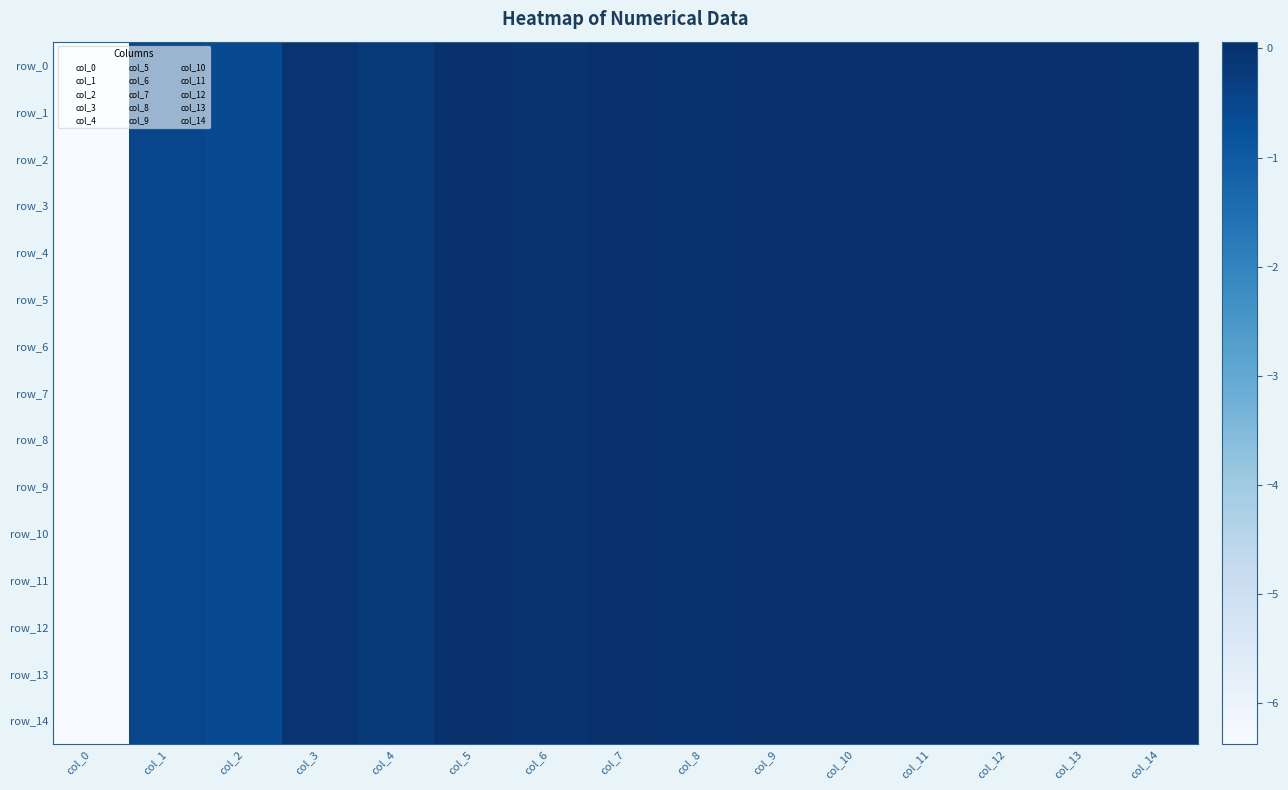

The row_6 series shows 0.0 at col_7. True or false?

True